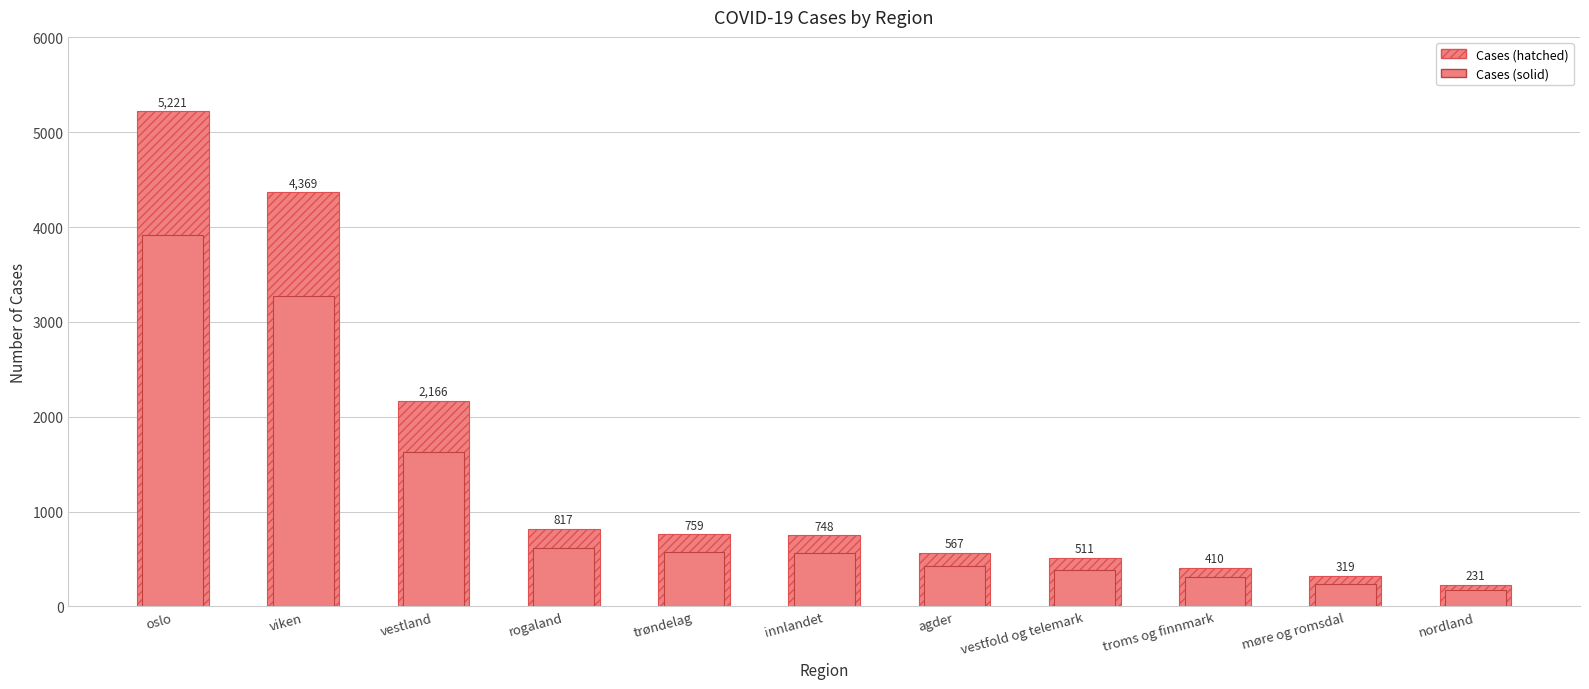

At how many categories does at least one series exceed 3063?

2